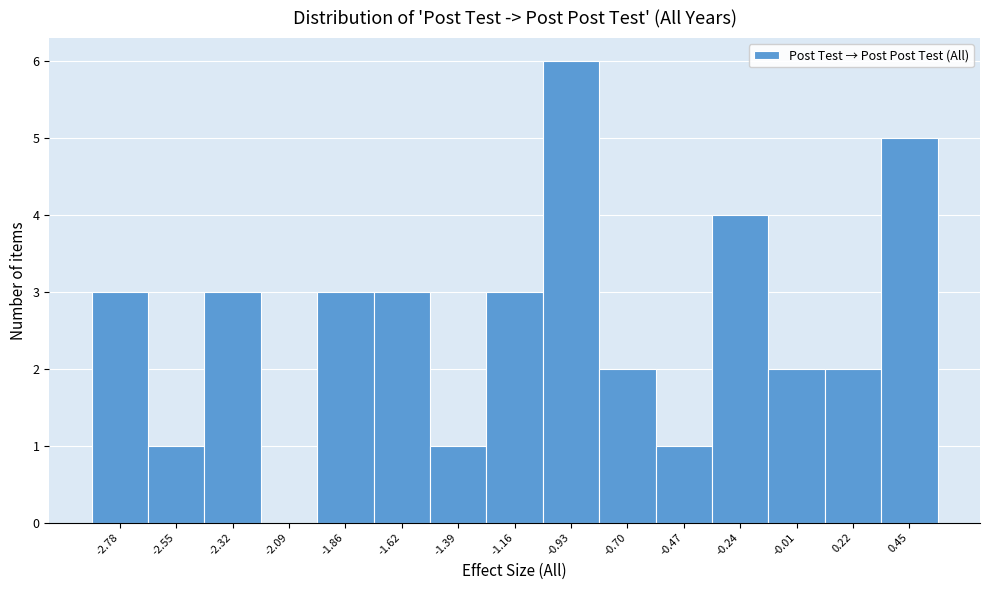

What is the height of the bar covering 0.35 to 0.55 on the x-axis? Neither the bar edges nor the heights are printed on the chart, so give them approximately, as read against the axes.

5